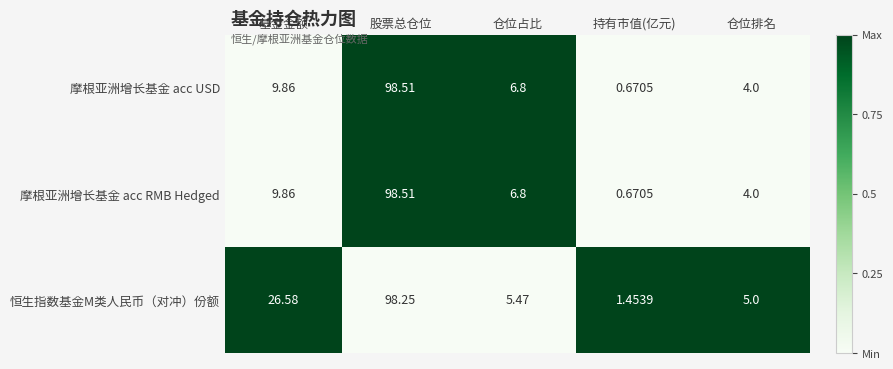

How many data points does each series have?

5